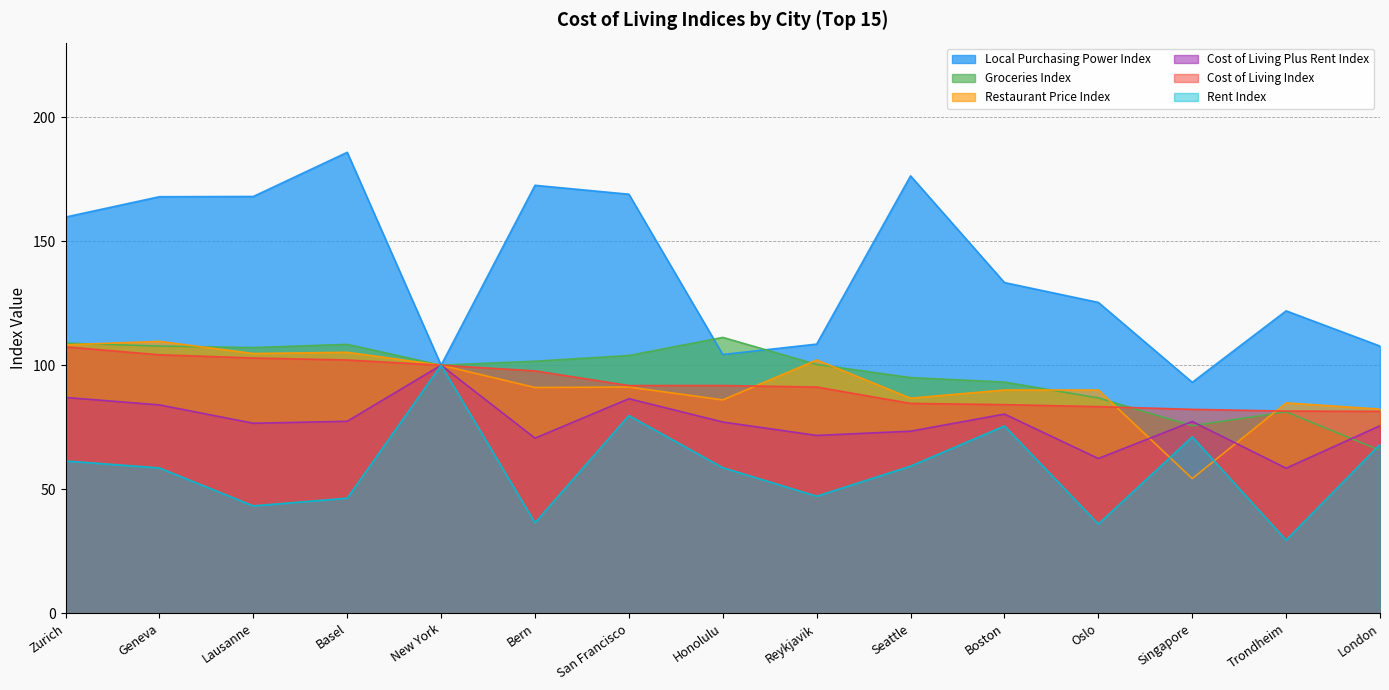

What is the average value of the Local Purchasing Power Index series?

139.5